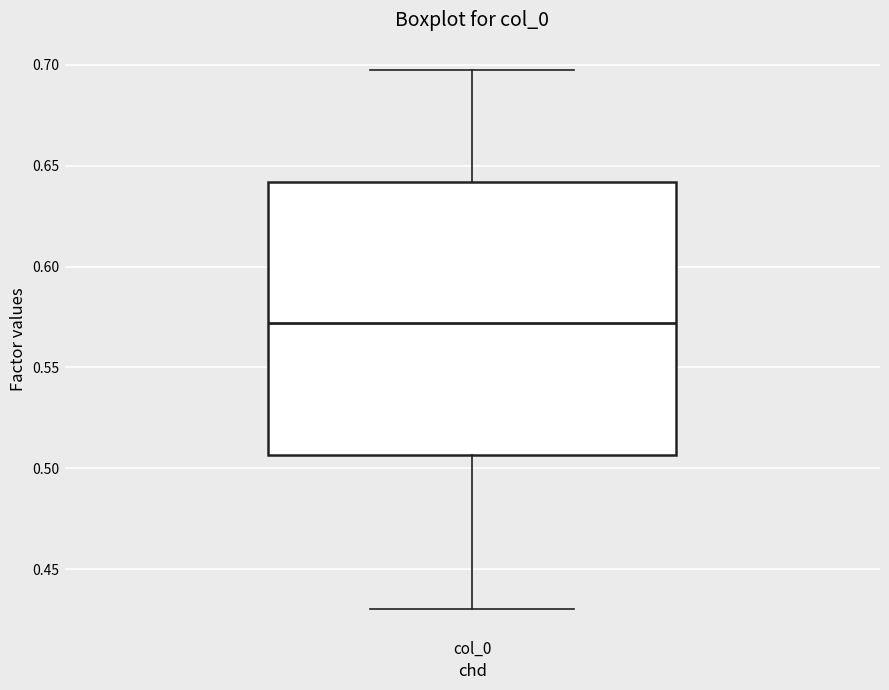

Where is the lower edge of the box for col_0 on the y-axis? The values are not printed on the chart, so give them approximately, as read against the axis.

0.505